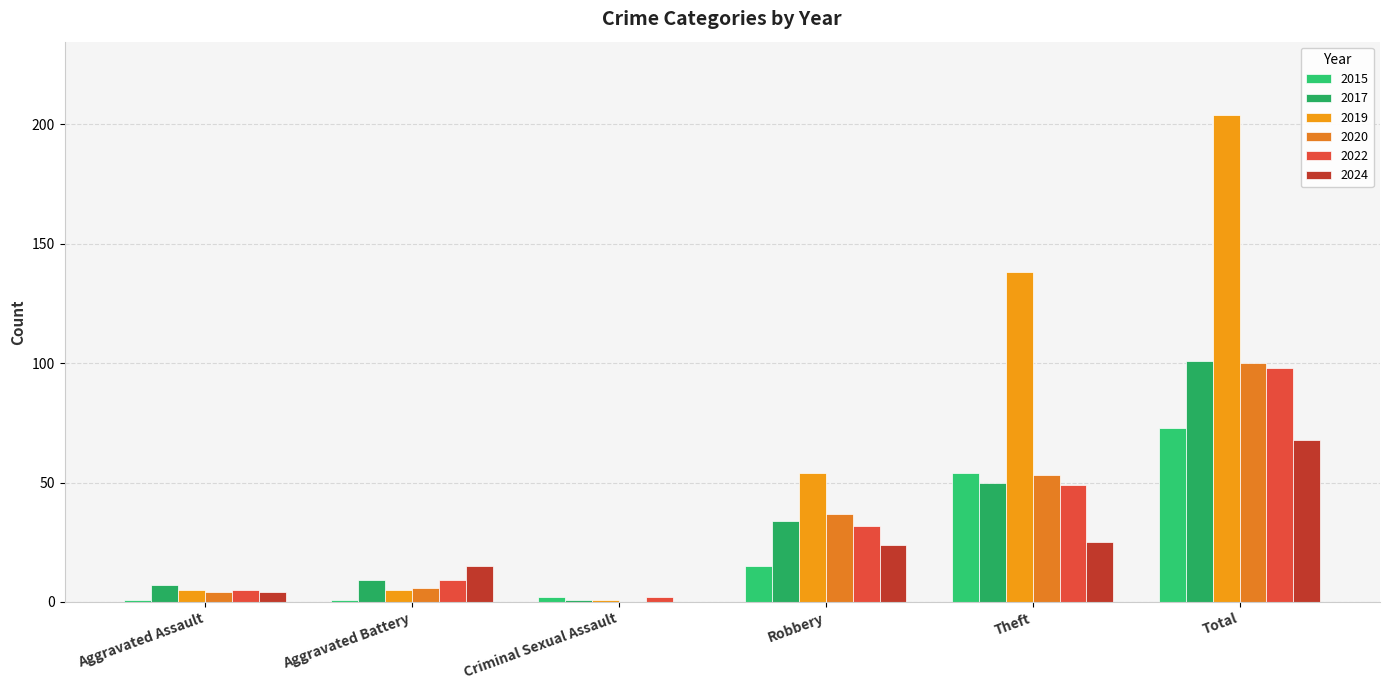

List the labels in order of 2017 value, largest first.

Total, Theft, Robbery, Aggravated Battery, Aggravated Assault, Criminal Sexual Assault